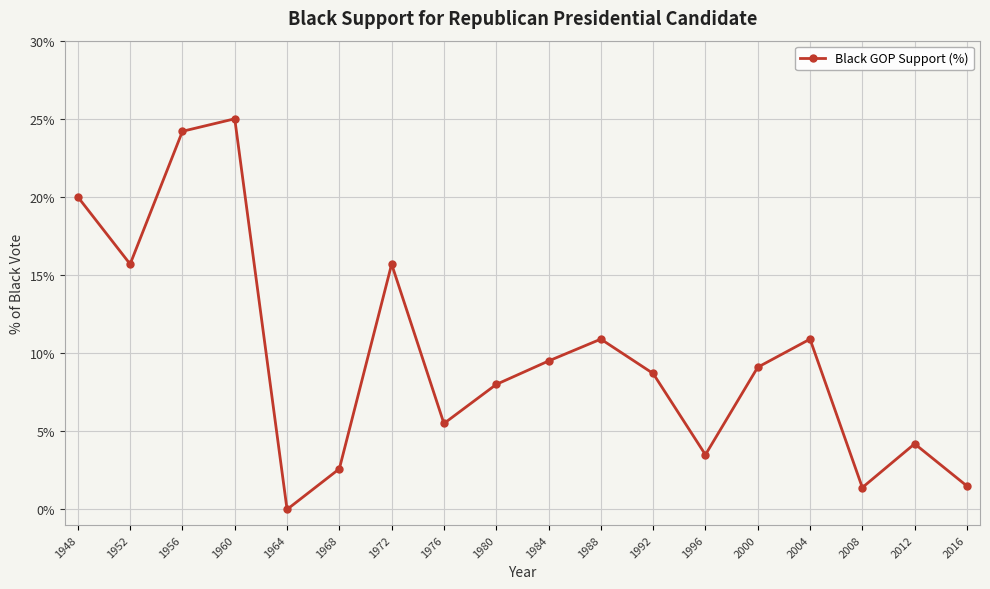

What is the average value?

9.8